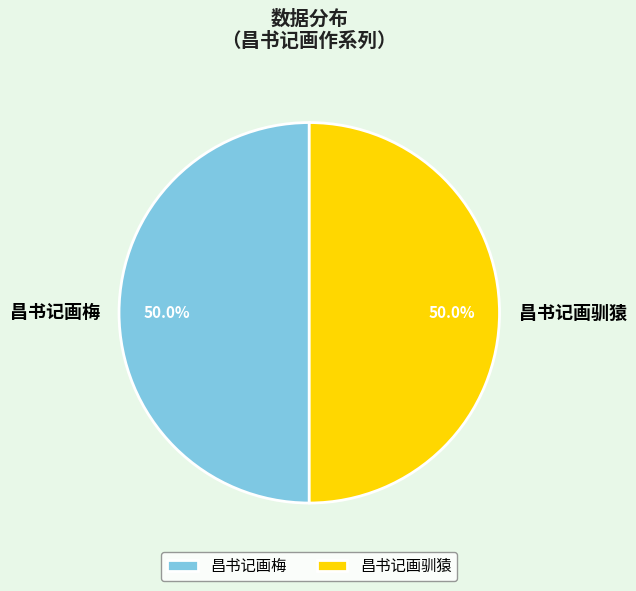

What percentage is NOT represented by 昌书记画梅?

50.0%